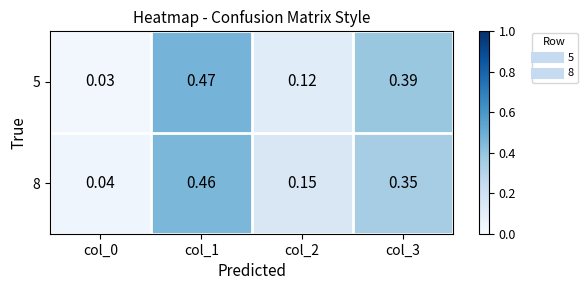

At which category is the sum across all series the highest?

col_1